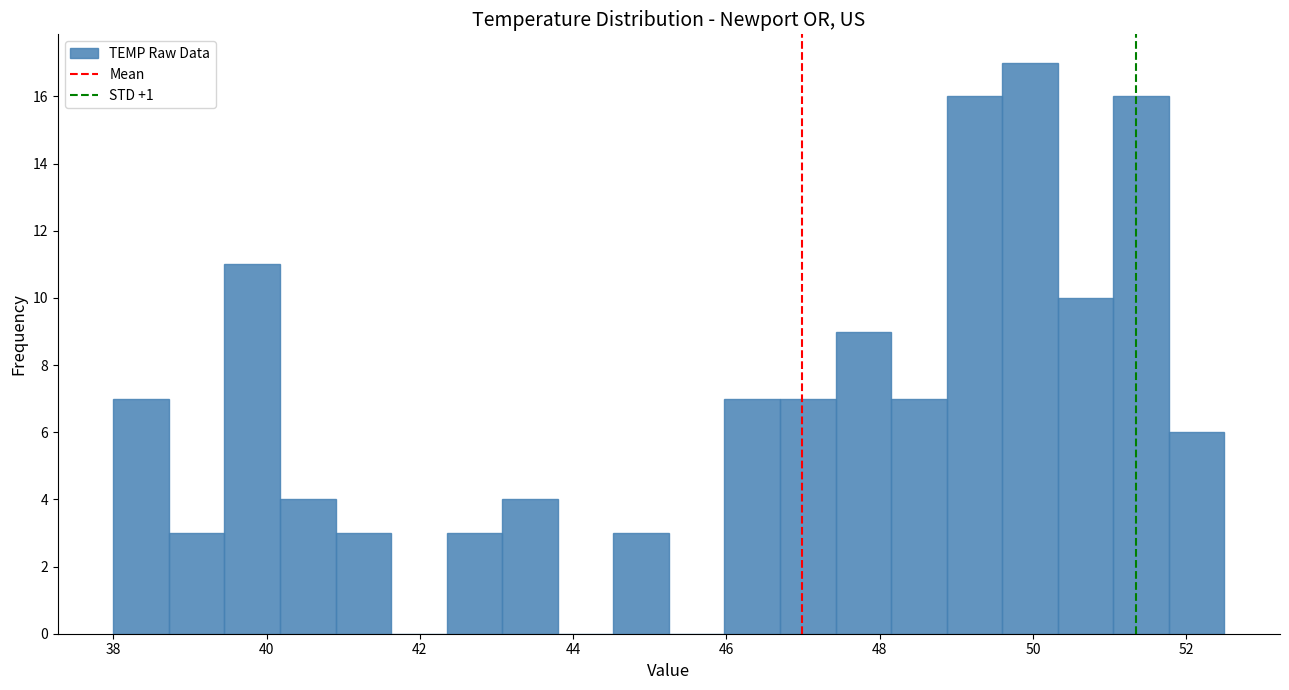

Read against the x-axis, roughly where is the centre of the tallest bar?

50.0